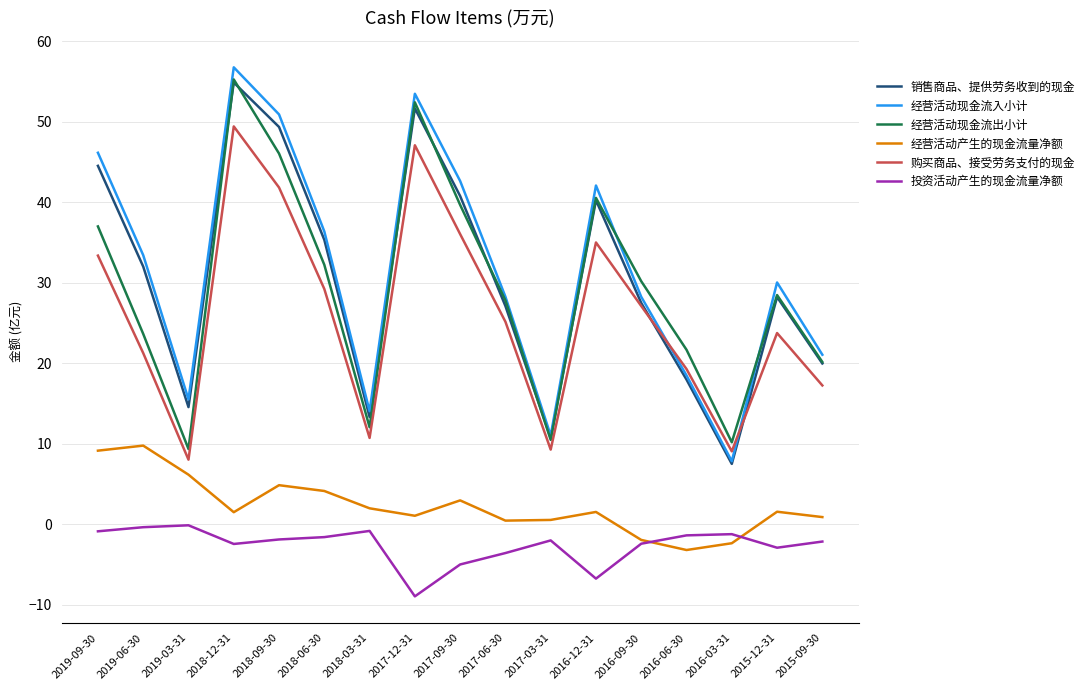

True or false: 购买商品、接受劳务支付的现金 and 经营活动现金流出小计 cross at least once.

False